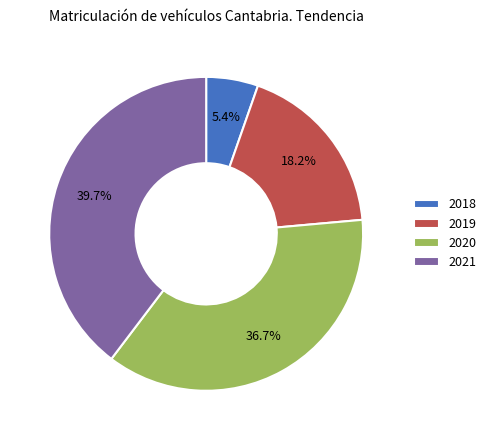

The 2021 slice represents 40% of the pie. True or false?

True